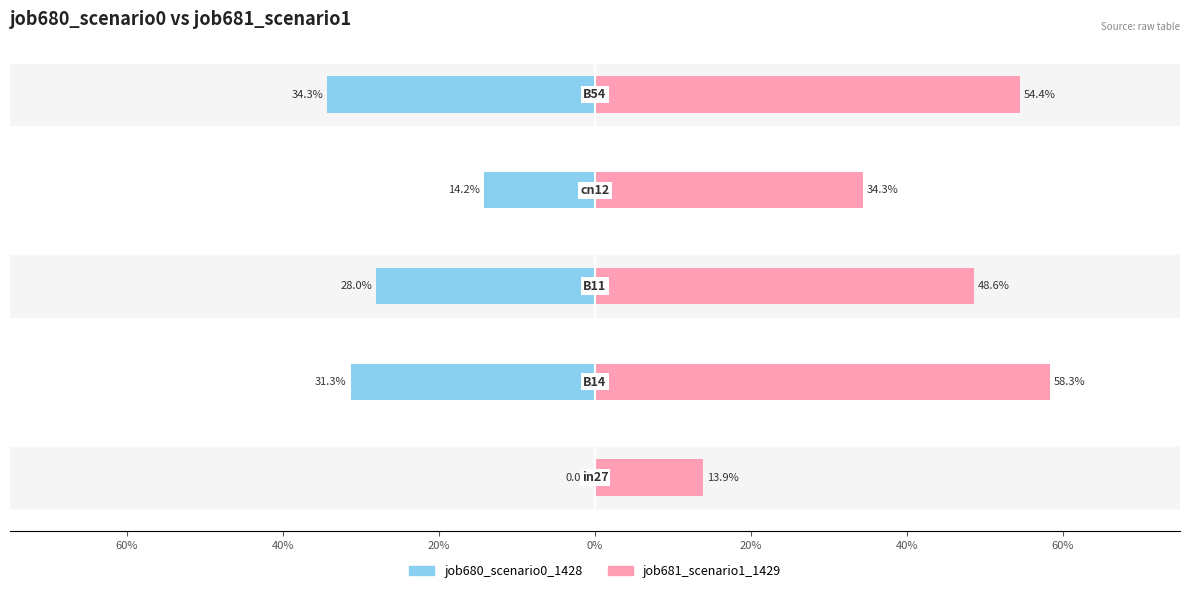

How many distinct data groups are displayed?

2